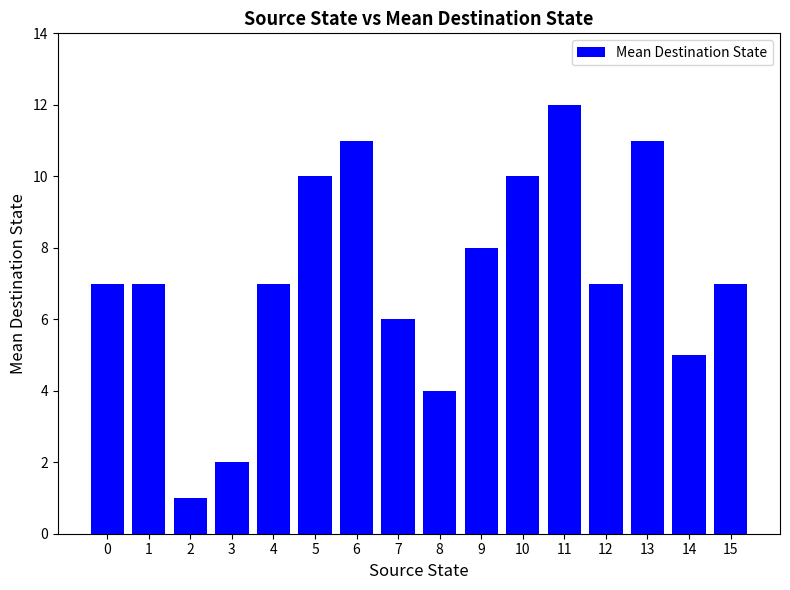

What is the value of the 16th bar from the left?

7